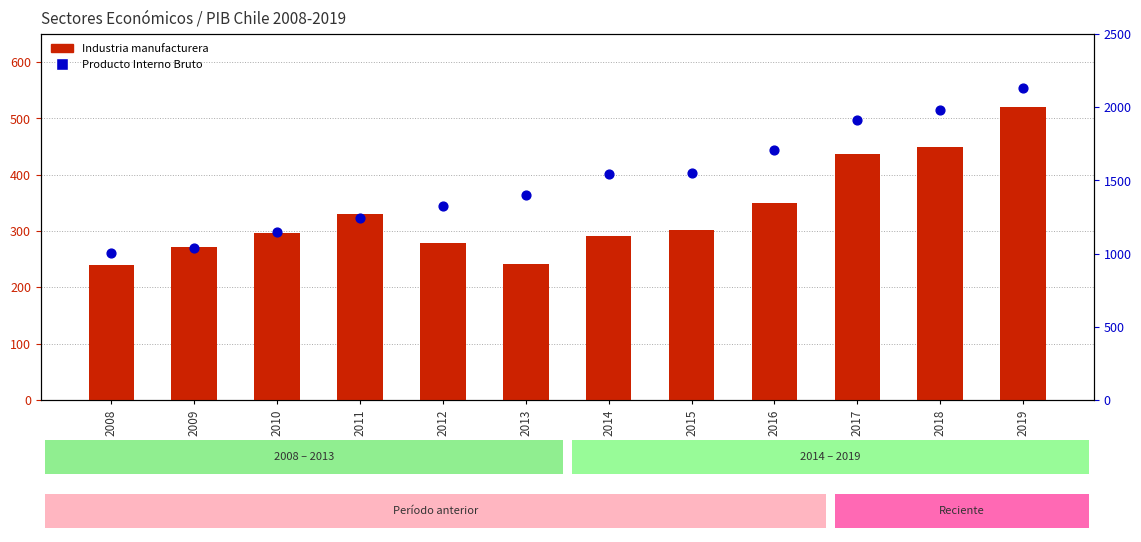

Which series contains the highest Y value?

Producto Interno Bruto